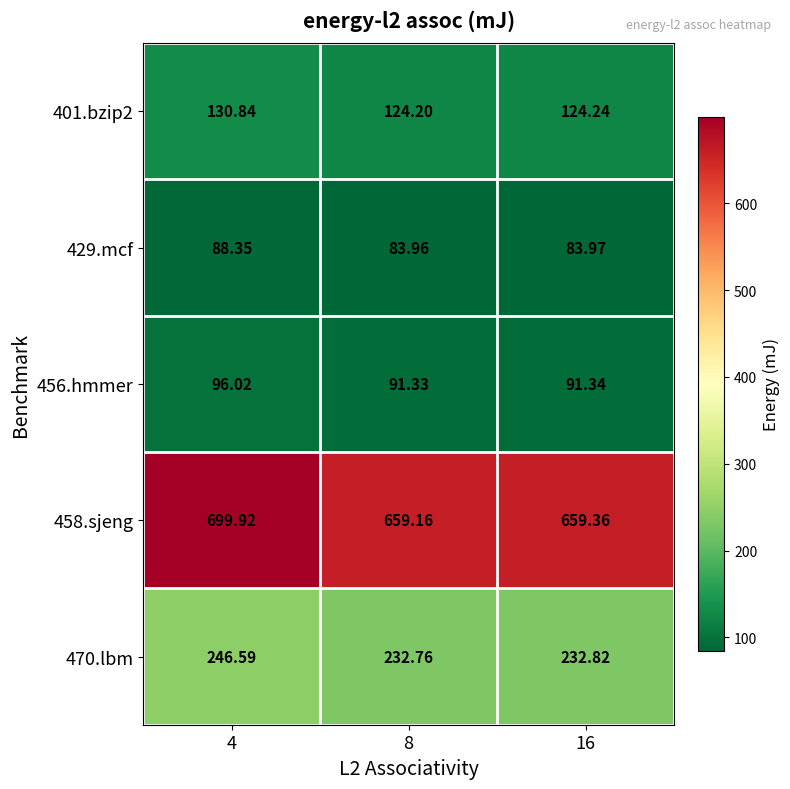

Is the value of 429.mcf at 8 greater than the value of 458.sjeng at 4?

No